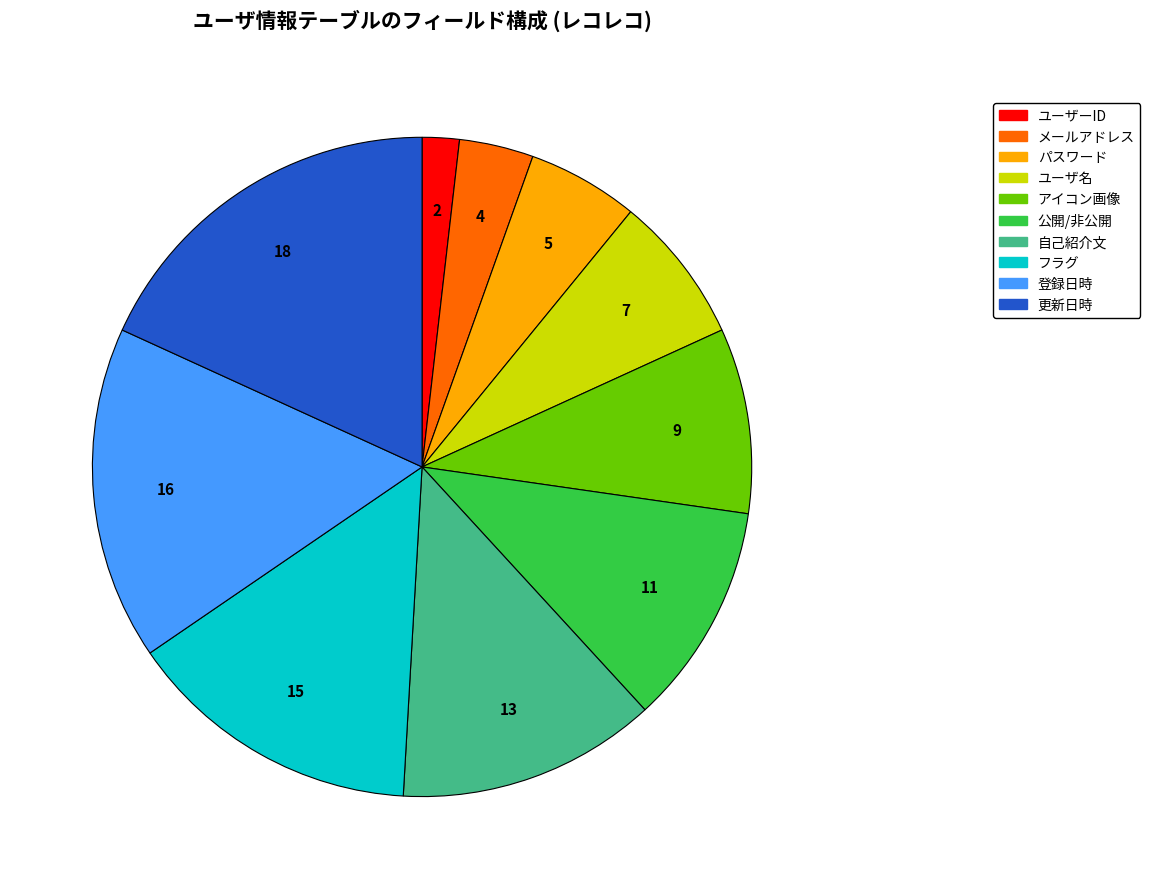

True or false: フラグ accounts for 22% of the total.

False